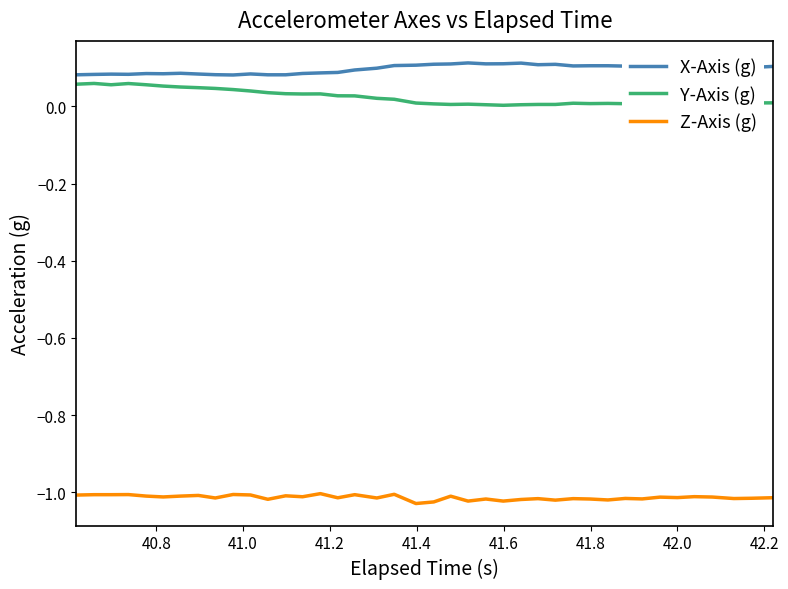

True or false: Y-Axis (g) and Z-Axis (g) cross at least once.

False